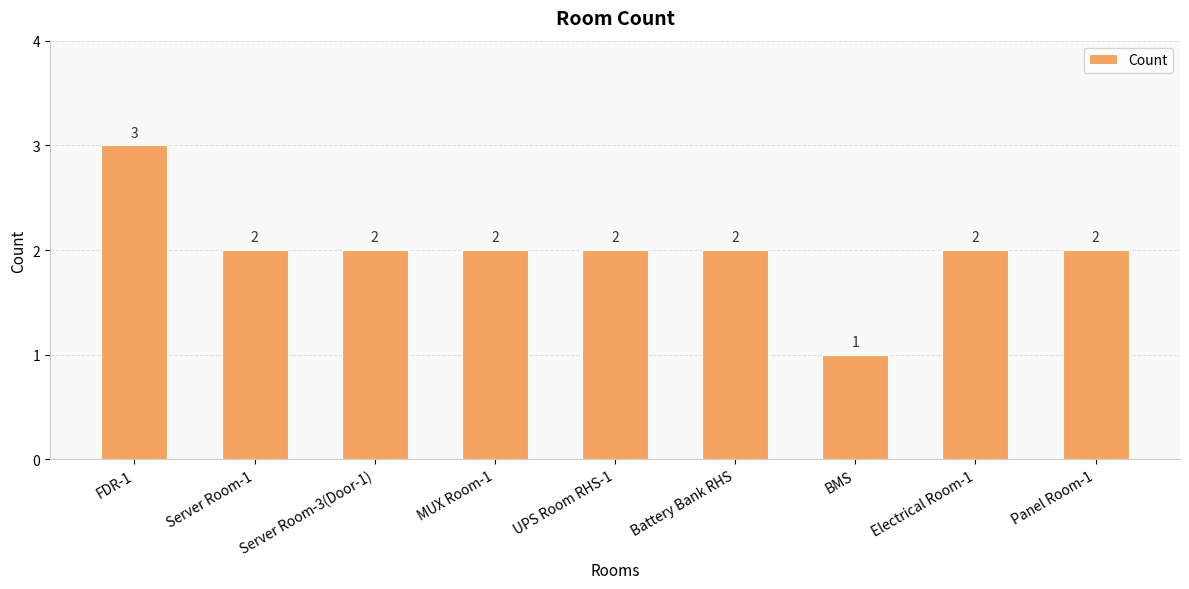

Are the bars grouped side by side (vs. stacked)?

No